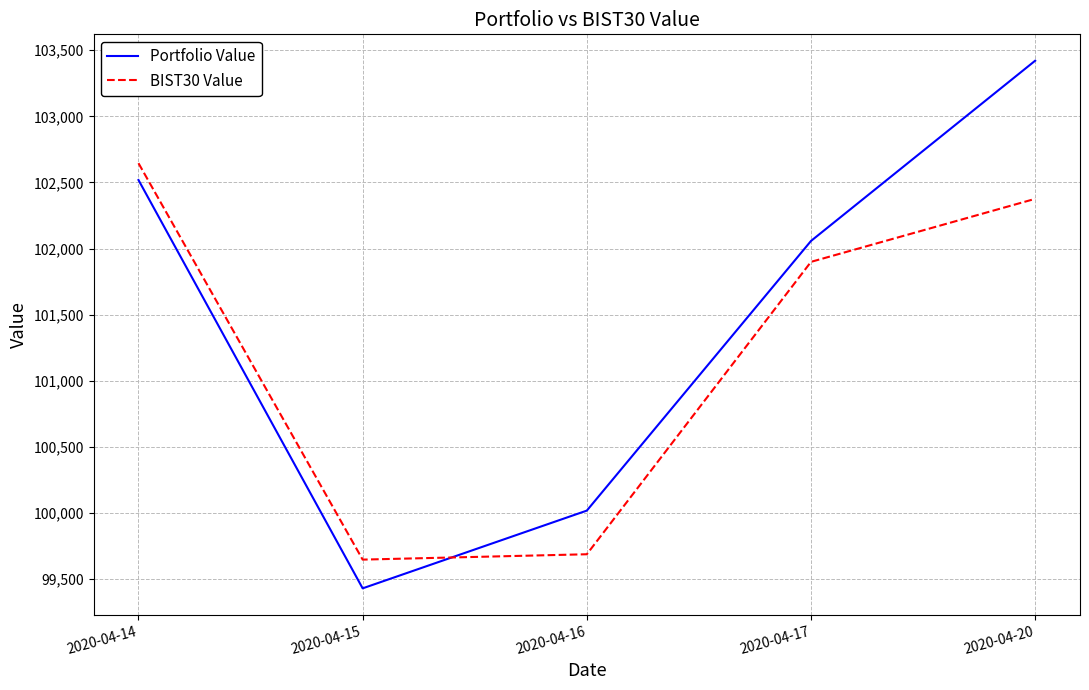

Is the value of Portfolio Value at 2020-04-15 greater than the value of BIST30 Value at 2020-04-14?

No